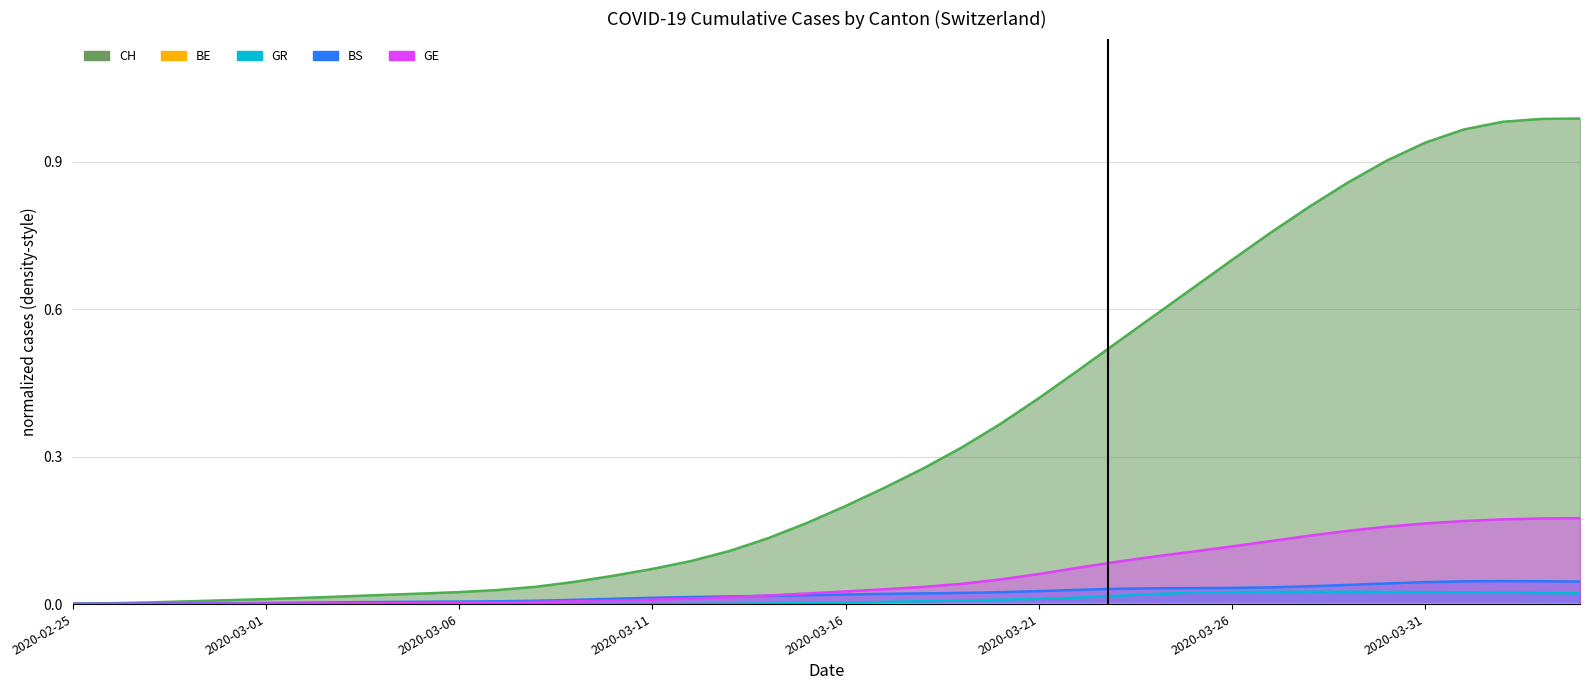

True or false: GR has more than 2 points higher than both neighbors.

False